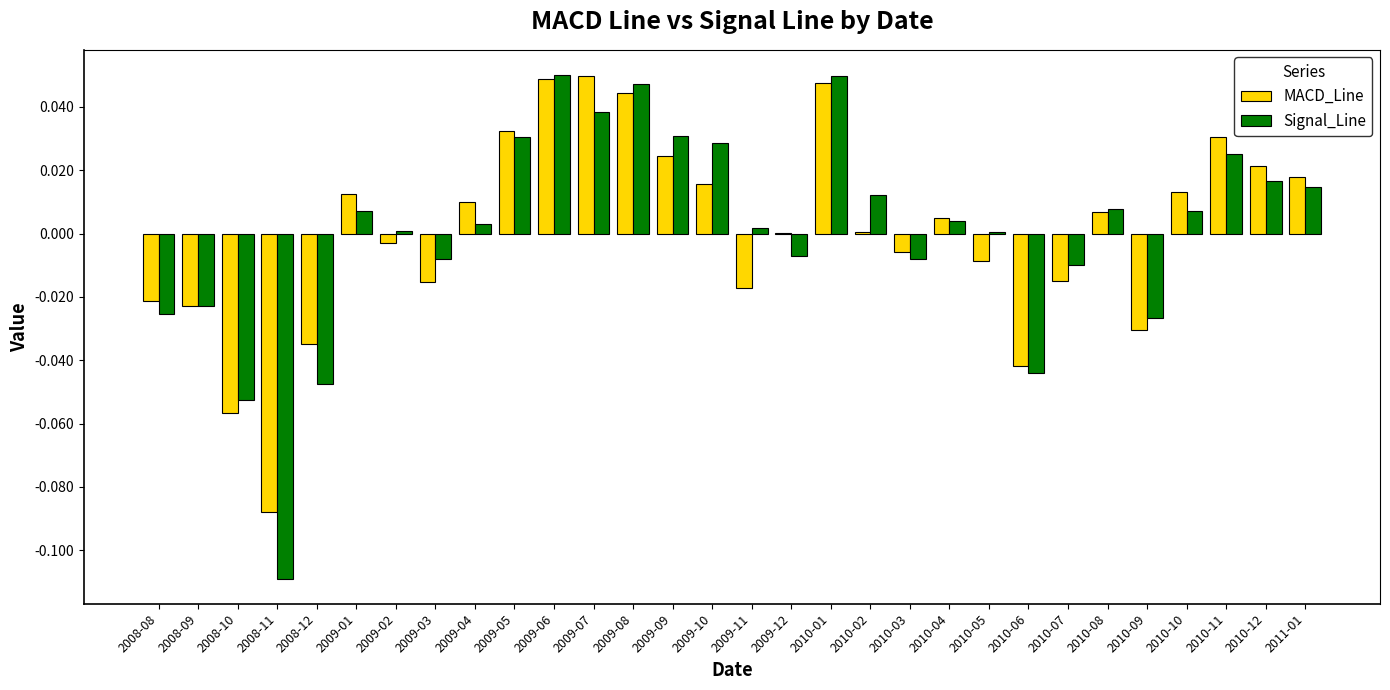

At which label does MACD_Line first exceed 0?

2009-01